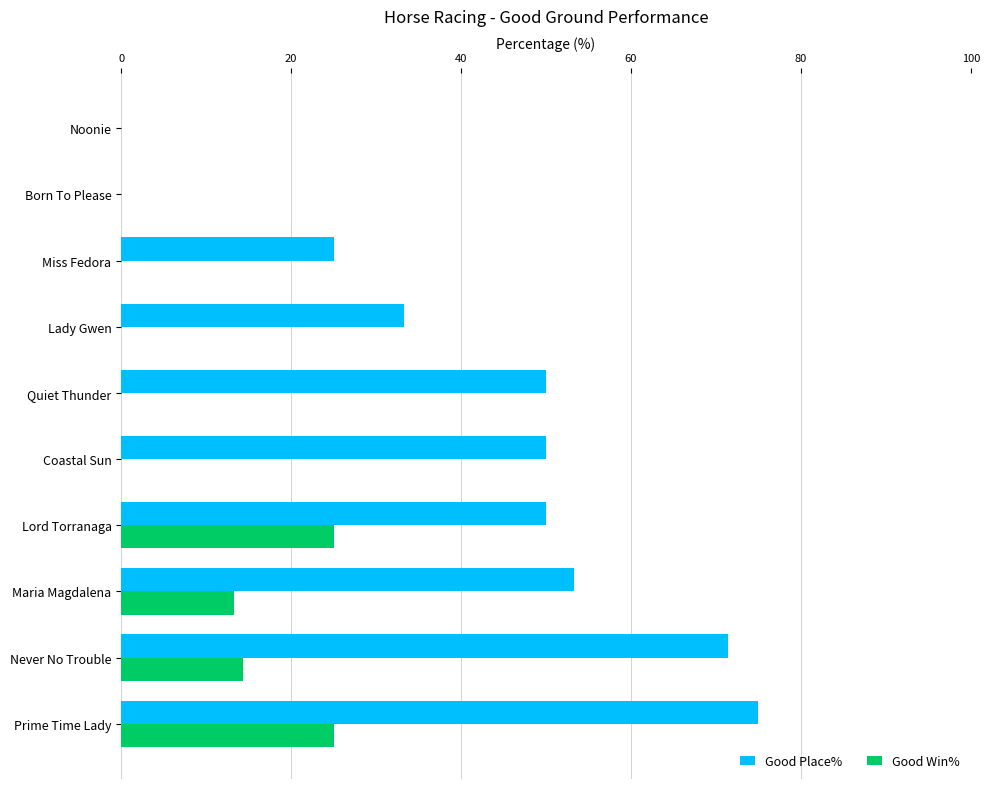

What is the average value of the Good Win% series?

7.8